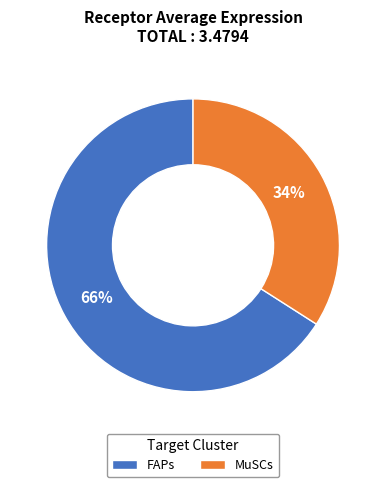

What percentage is the FAPs slice, to the nearest percent?

66%